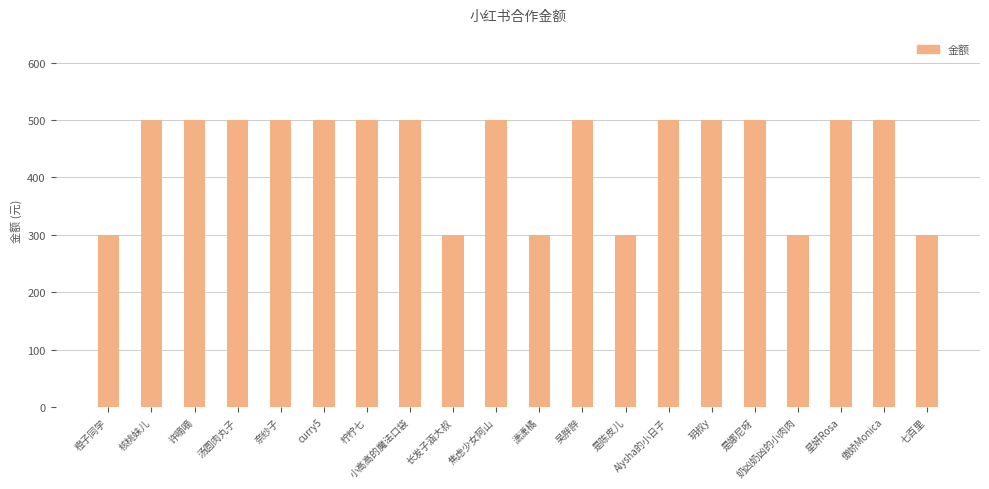

Between 奈纱子 and 橙子同学, which is larger?

奈纱子